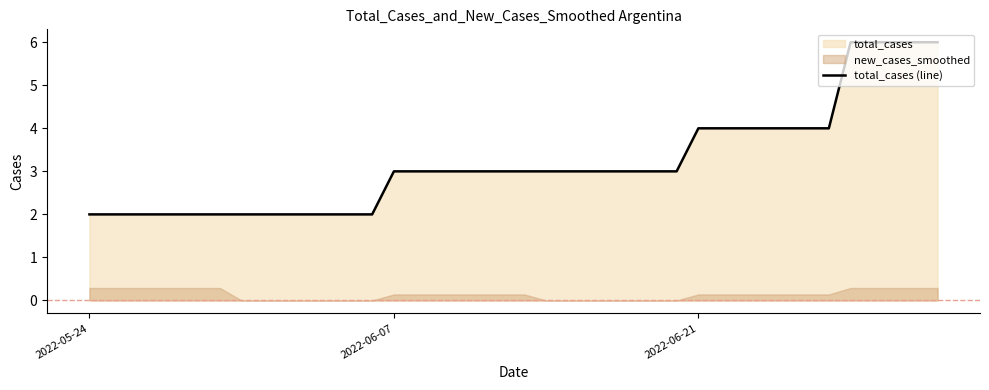

True or false: there are more than 0 points higher than both neighbors.

False